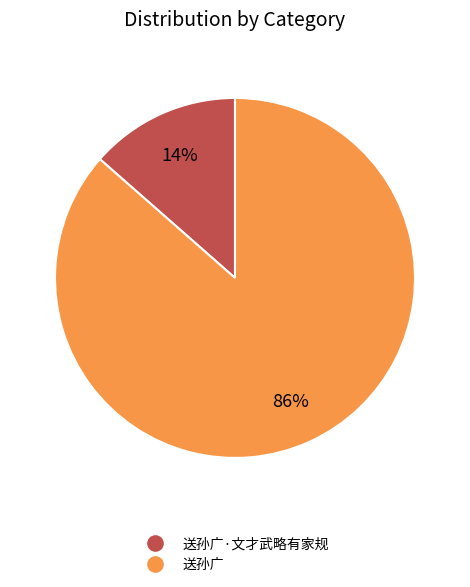

Which has a higher value, 送孙广 or 送孙广·文才武略有家规?

送孙广